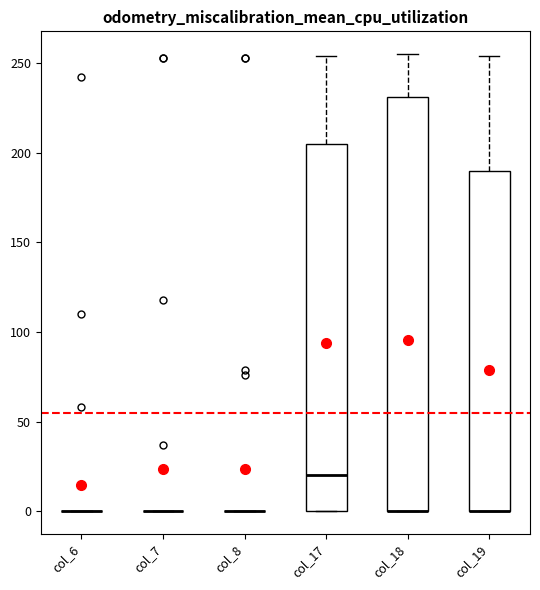

Comparing the boxes themselves (not the whiskers), which one is the tallest?

col_18